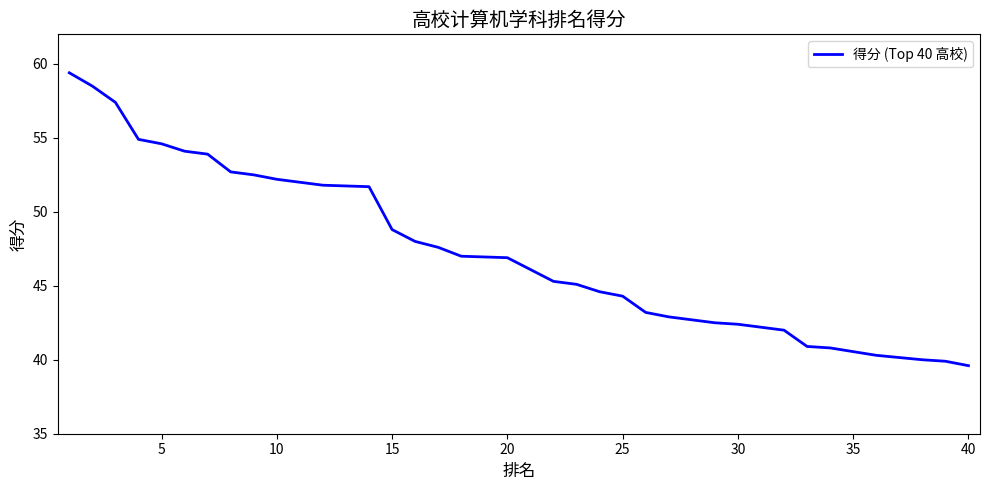

What is the value of the 25th point from the left?

44.3